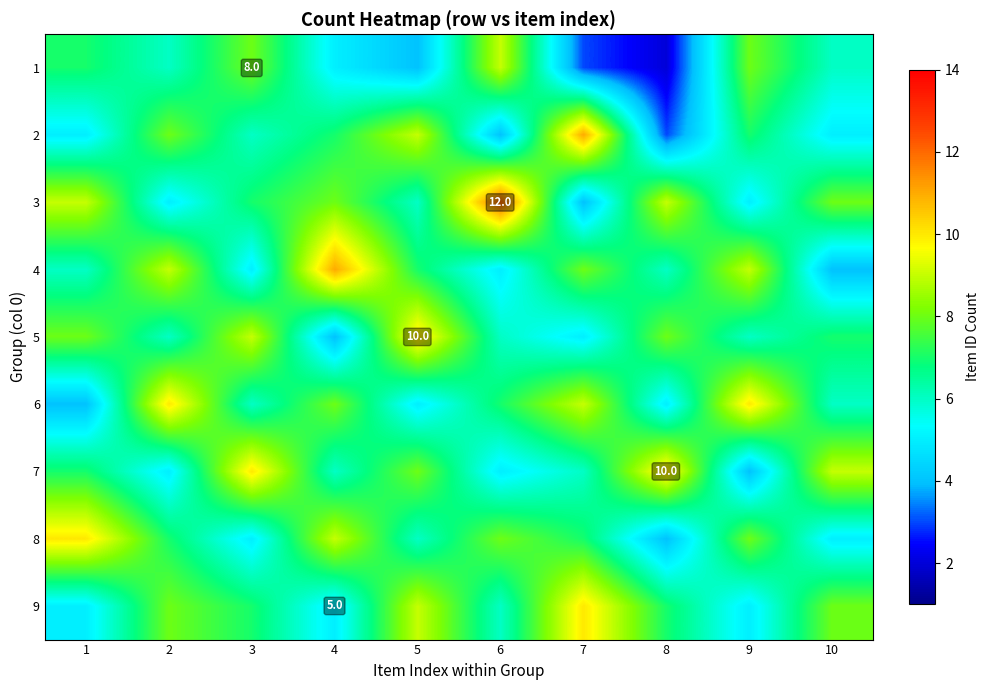

Is it true that 1 equals 11 at 3?

False